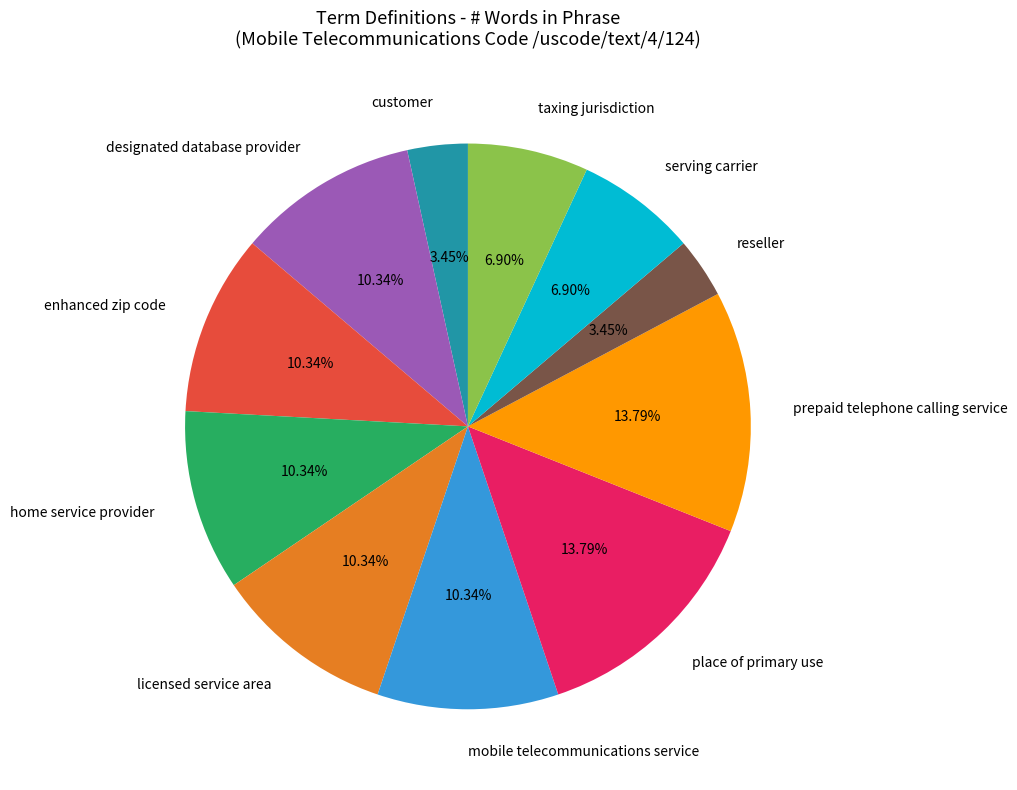

To the nearest percent, what is the average slice percentage?

9%